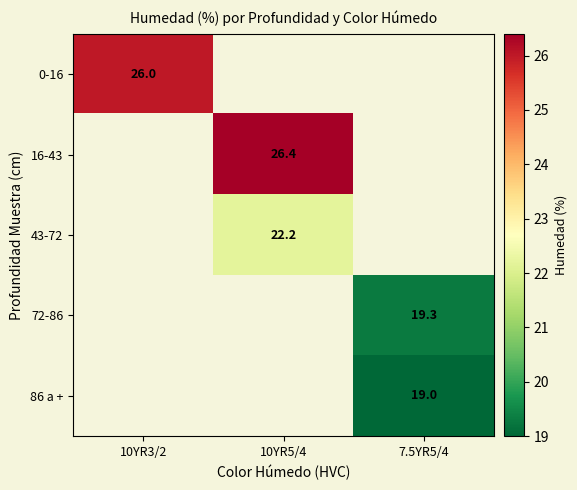

The value of 0-16 at 10YR3/2 is 26.0. True or false?

True